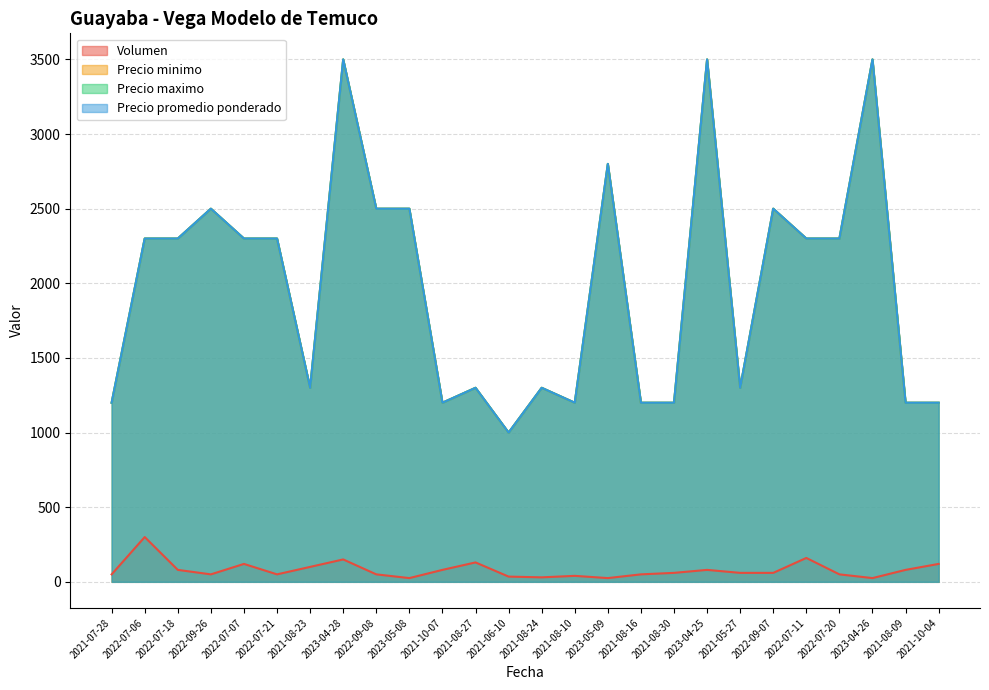

Reading right to left, extract all data points from this chart.

Volumen: 2021-10-04=120	2021-08-09=80	2023-04-26=25	2022-07-20=50	2022-07-11=160	2022-09-07=60	2021-05-27=60	2023-04-25=80	2021-08-30=60	2021-08-16=50	2023-05-09=25	2021-08-10=40	2021-08-24=30	2021-06-10=35	2021-08-27=130	2021-10-07=80	2023-05-08=25	2022-09-08=50	2023-04-28=150	2021-08-23=100	2022-07-21=50	2022-07-07=120	2022-09-26=50	2022-07-18=80	2022-07-06=300	2021-07-28=50
Precio minimo: 2021-10-04=1200	2021-08-09=1200	2023-04-26=3500	2022-07-20=2300	2022-07-11=2300	2022-09-07=2500	2021-05-27=1300	2023-04-25=3500	2021-08-30=1200	2021-08-16=1200	2023-05-09=2800	2021-08-10=1200	2021-08-24=1300	2021-06-10=1000	2021-08-27=1300	2021-10-07=1200	2023-05-08=2500	2022-09-08=2500	2023-04-28=3500	2021-08-23=1300	2022-07-21=2300	2022-07-07=2300	2022-09-26=2500	2022-07-18=2300	2022-07-06=2300	2021-07-28=1200
Precio maximo: 2021-10-04=1200	2021-08-09=1200	2023-04-26=3500	2022-07-20=2300	2022-07-11=2300	2022-09-07=2500	2021-05-27=1300	2023-04-25=3500	2021-08-30=1200	2021-08-16=1200	2023-05-09=2800	2021-08-10=1200	2021-08-24=1300	2021-06-10=1000	2021-08-27=1300	2021-10-07=1200	2023-05-08=2500	2022-09-08=2500	2023-04-28=3500	2021-08-23=1300	2022-07-21=2300	2022-07-07=2300	2022-09-26=2500	2022-07-18=2300	2022-07-06=2300	2021-07-28=1200
Precio promedio ponderado: 2021-10-04=1200	2021-08-09=1200	2023-04-26=3500	2022-07-20=2300	2022-07-11=2300	2022-09-07=2500	2021-05-27=1300	2023-04-25=3500	2021-08-30=1200	2021-08-16=1200	2023-05-09=2800	2021-08-10=1200	2021-08-24=1300	2021-06-10=1000	2021-08-27=1300	2021-10-07=1200	2023-05-08=2500	2022-09-08=2500	2023-04-28=3500	2021-08-23=1300	2022-07-21=2300	2022-07-07=2300	2022-09-26=2500	2022-07-18=2300	2022-07-06=2300	2021-07-28=1200